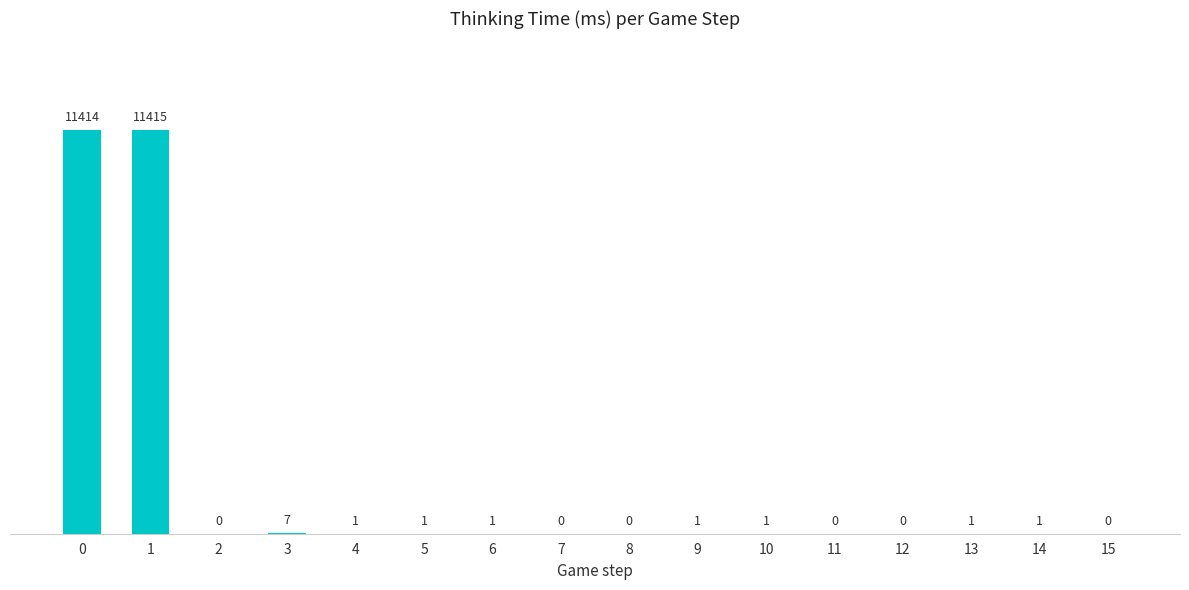

Are the bars horizontal?

No